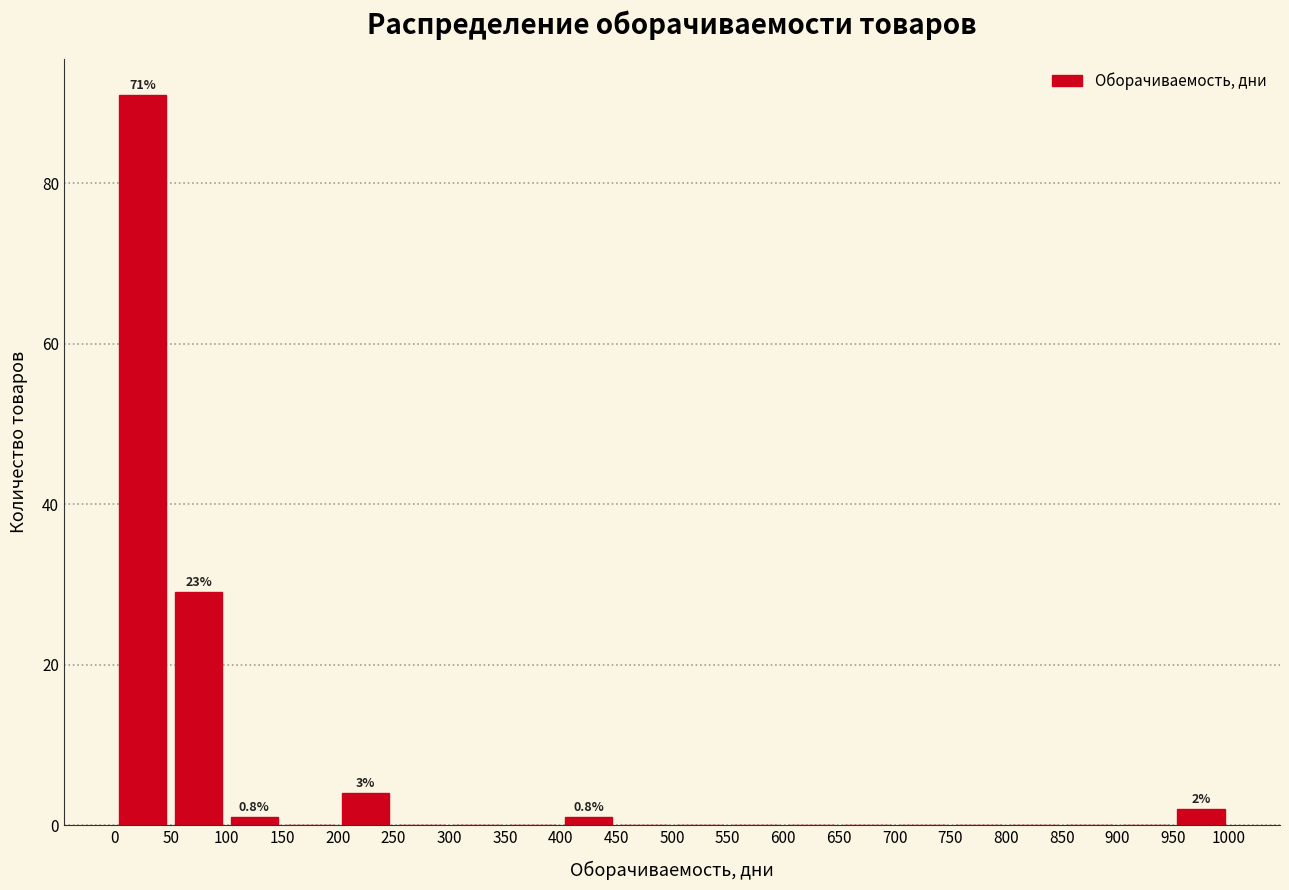

Which range on the x-axis has the tallest bar?

0 to 50